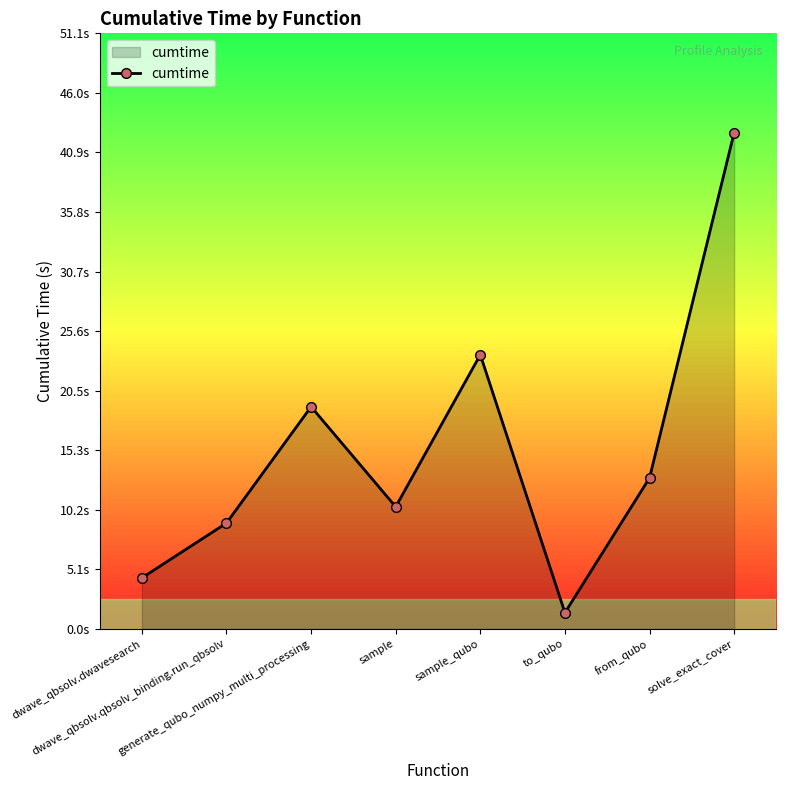

Where does the data first go above 12?

generate_qubo_numpy_multi_processing